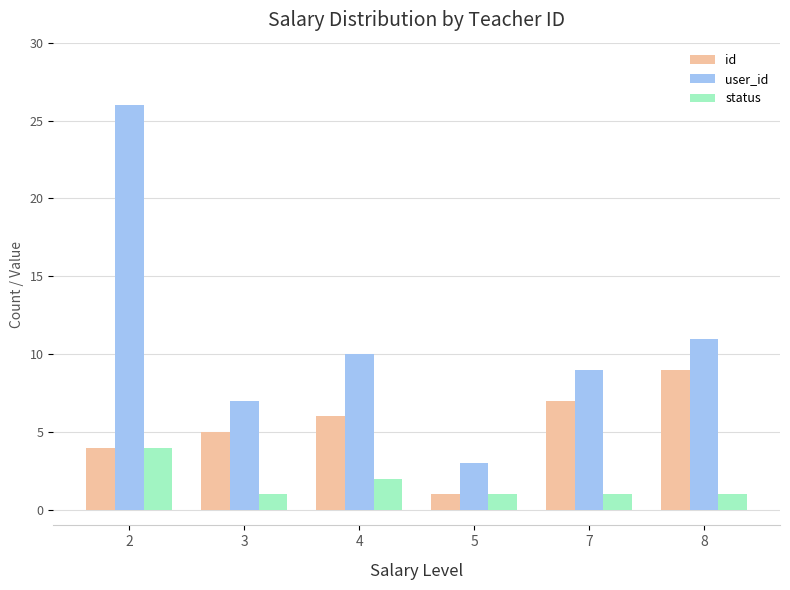

At which category is the sum across all series the highest?

2